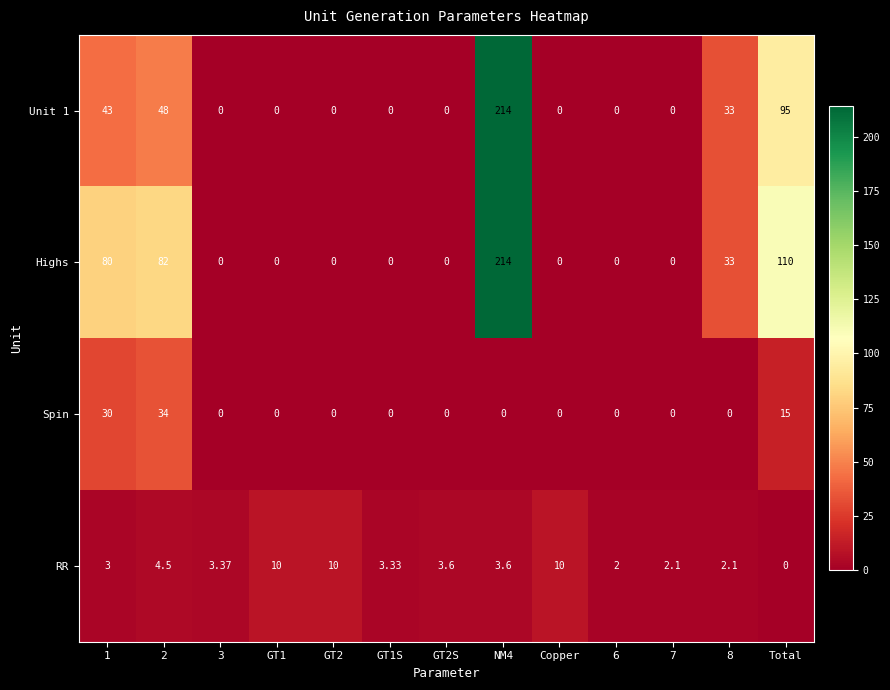

How many categories are shown in the chart?

13